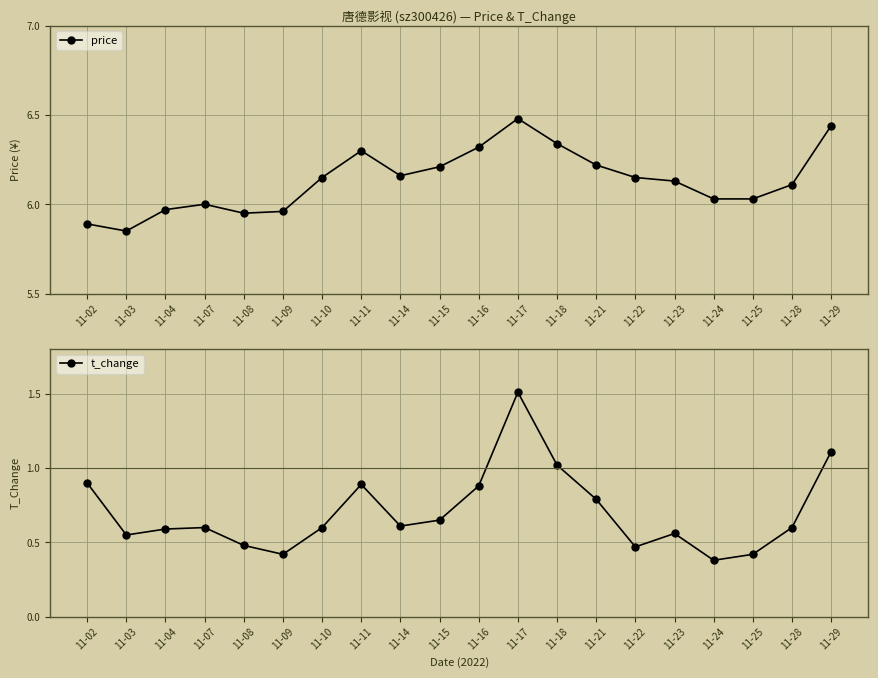

True or false: t_change and price intersect in this chart.

False